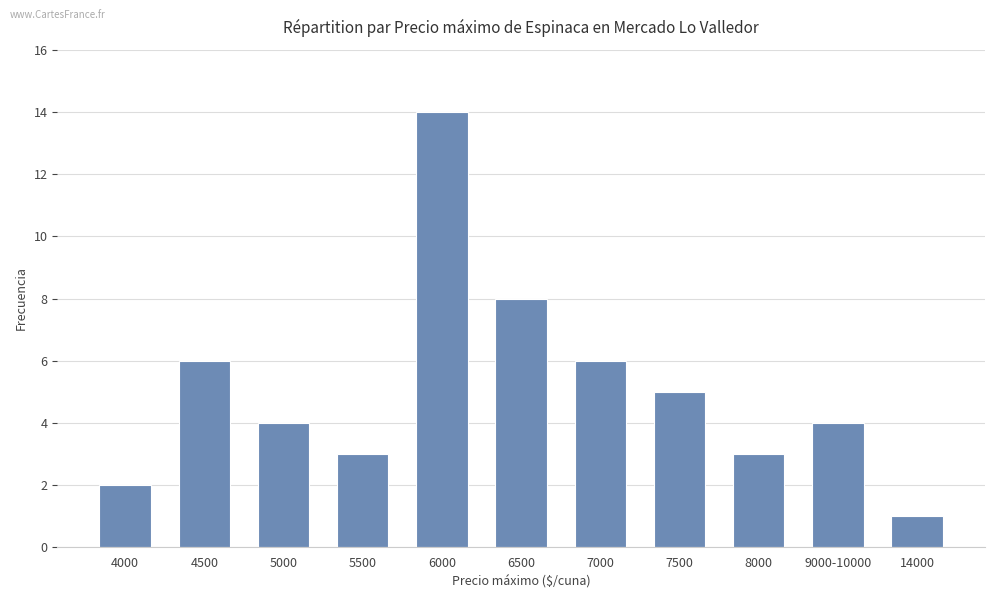

What is the maximum value shown in the chart?

14